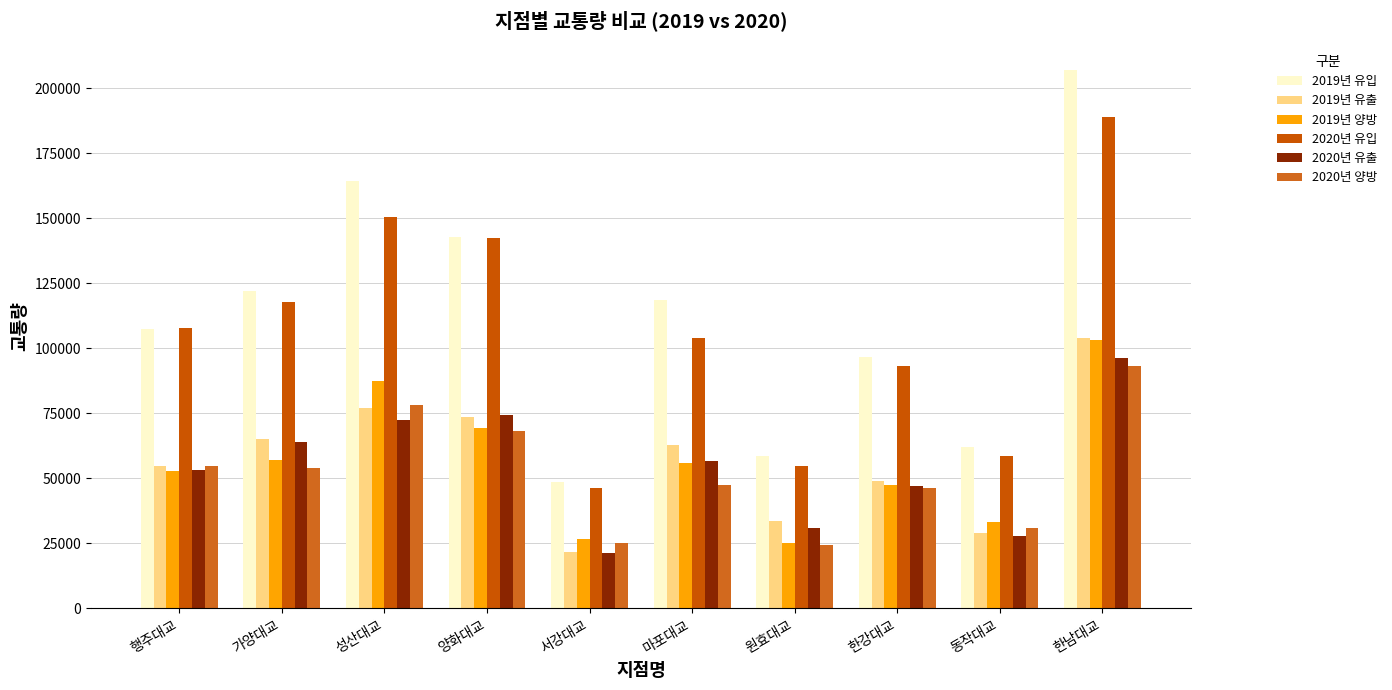

Where does the 2020년 유입 series first go above 107742?

가양대교